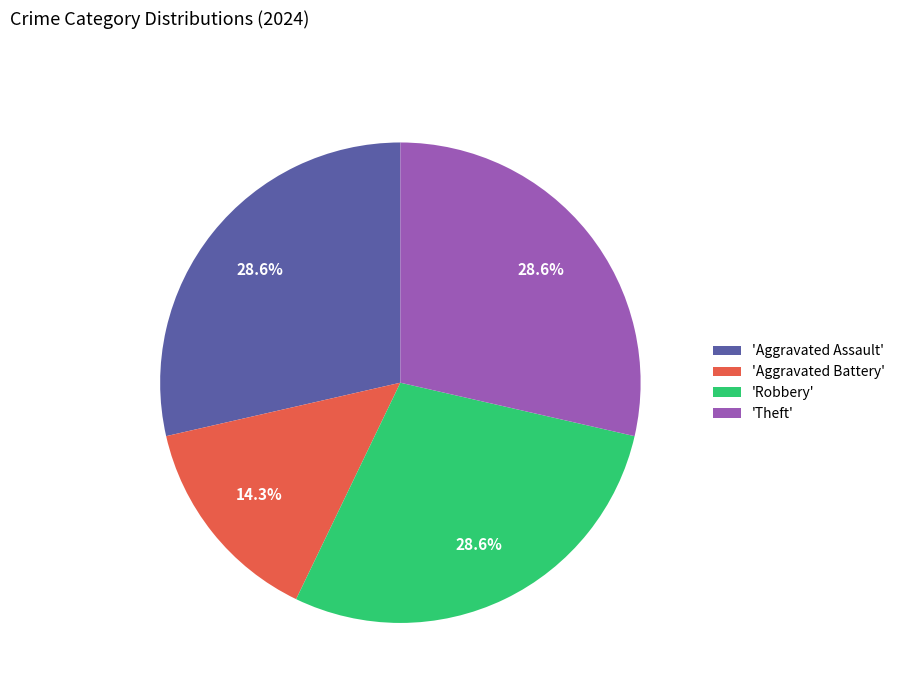

To the nearest percent, what is the average slice percentage?

25%